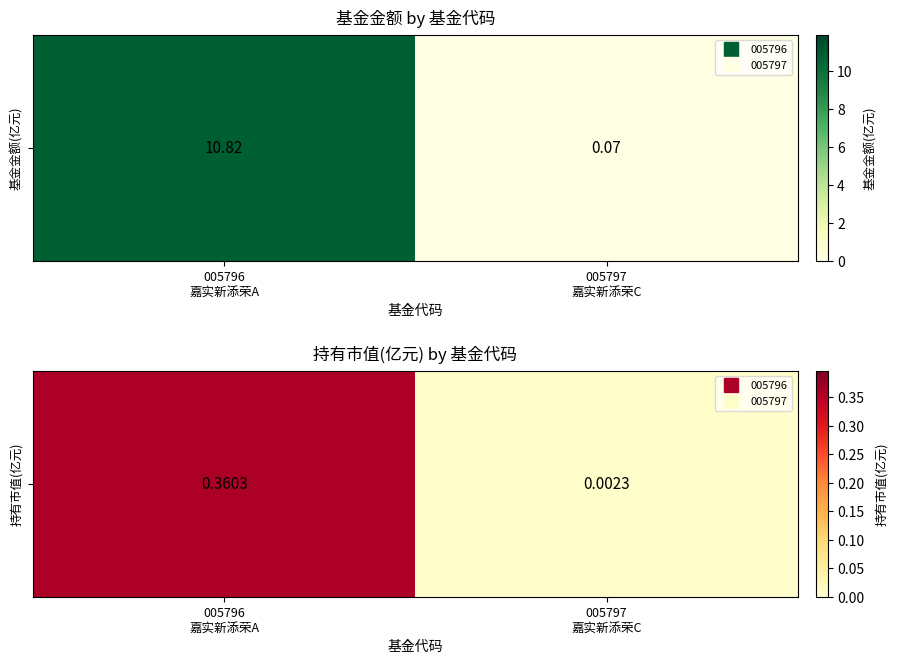

List the labels in order of value, largest first.

005796
嘉实新添荣A, 005797
嘉实新添荣C